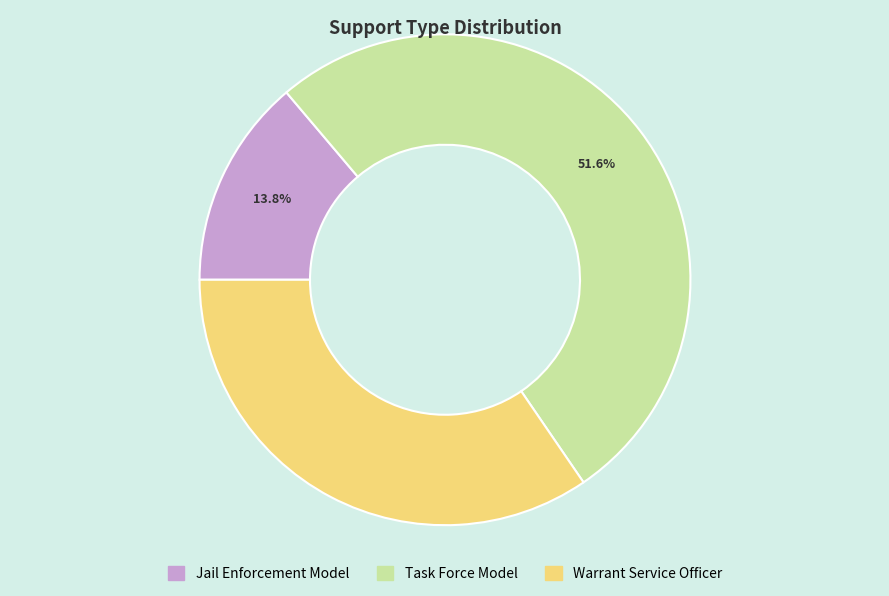

To the nearest percent, what is the difference between the largest and smallest slice percentages?

38%